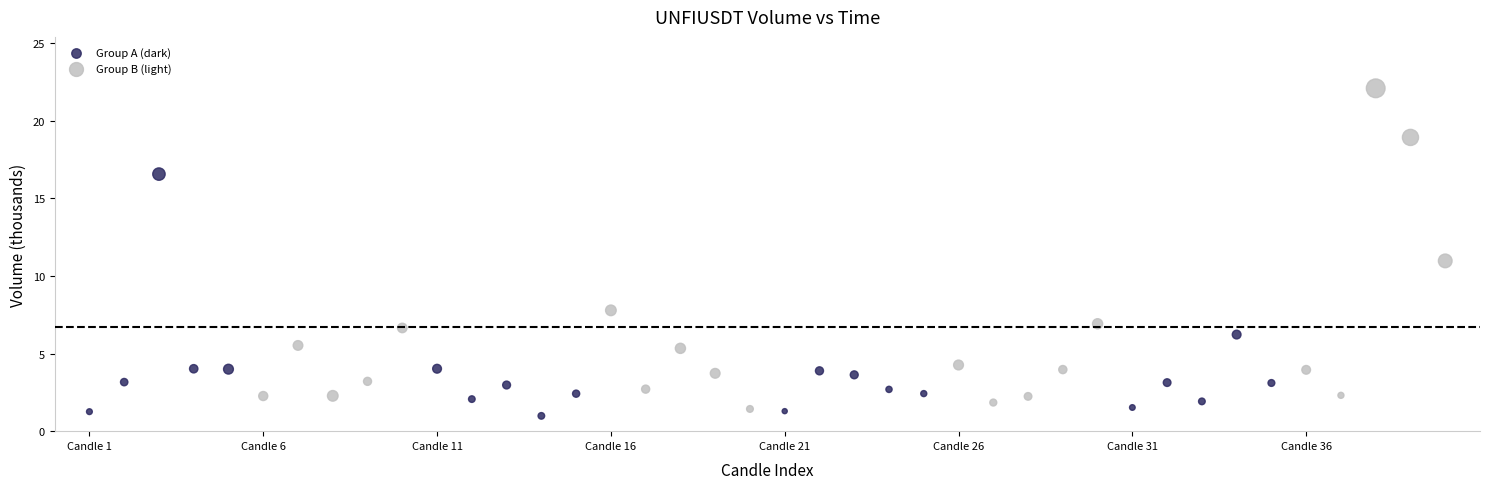

What are all the series names shown in the legend?

Group A (dark), Group B (light)